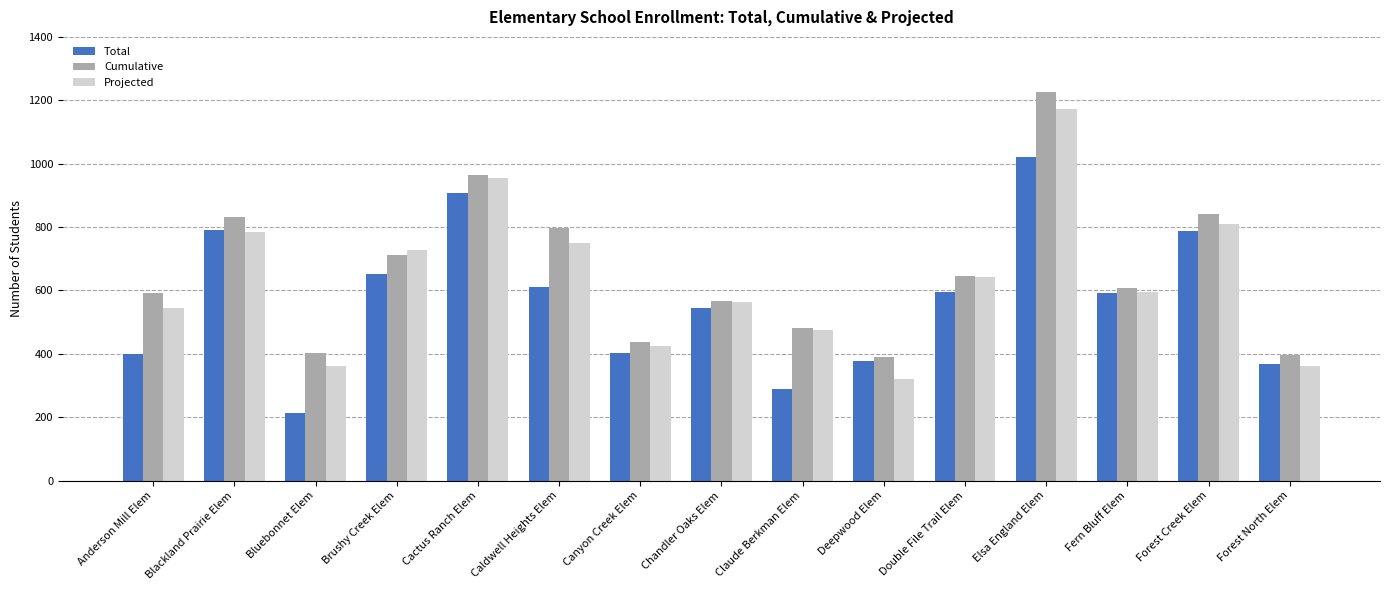

What is the spread (max minus min) of values at Caldwell Heights Elem?

188